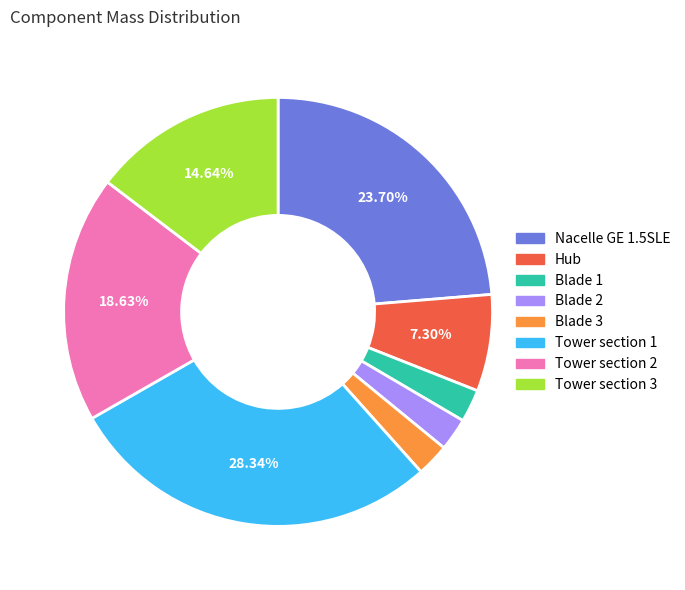

Approximately how many times larger is the value at Tower section 1 compared to Blade 1?

11.5